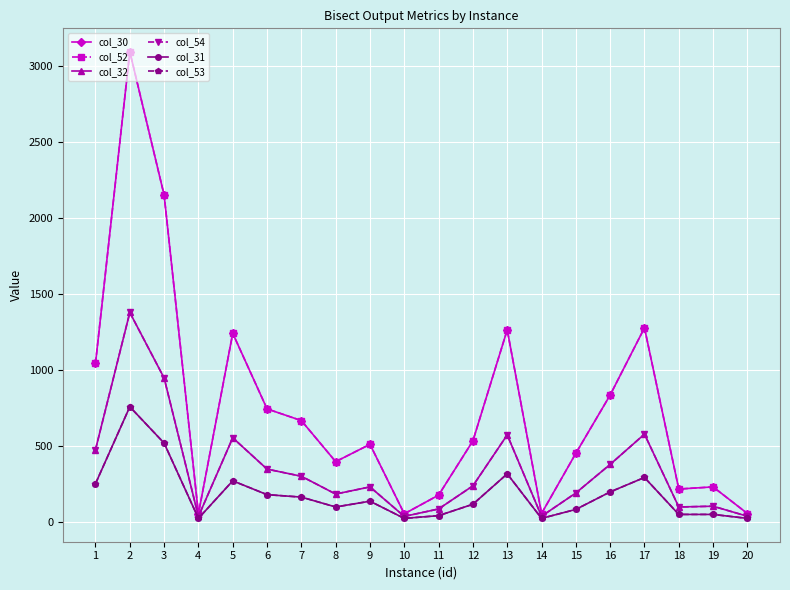

Rank the series by their maximum value, from highest to lowest.

col_30, col_52, col_32, col_54, col_31, col_53